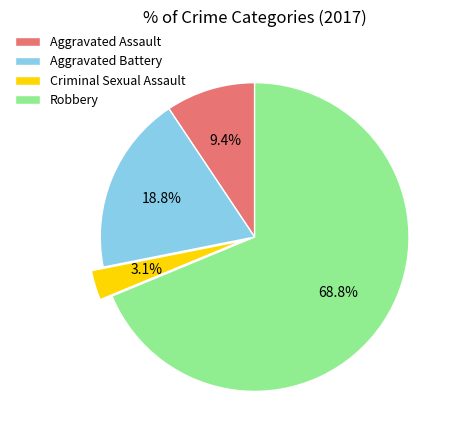

To the nearest percent, what portion does Criminal Sexual Assault represent?

3%